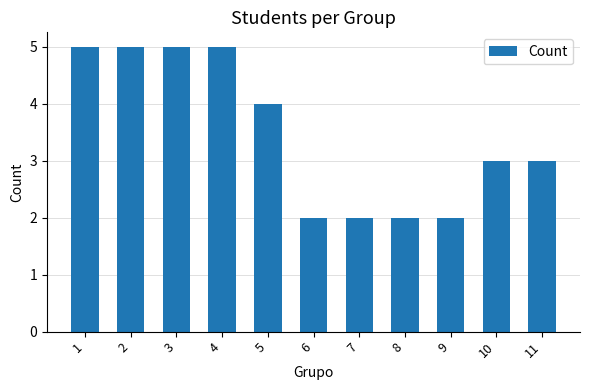

What is the value of the 7th bar from the left?

2